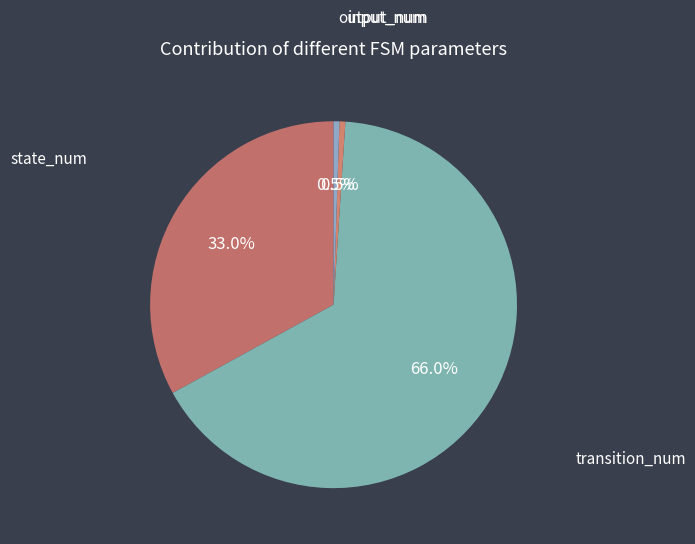

Approximately how many times larger is the value at transition_num compared to output_num?

128.0